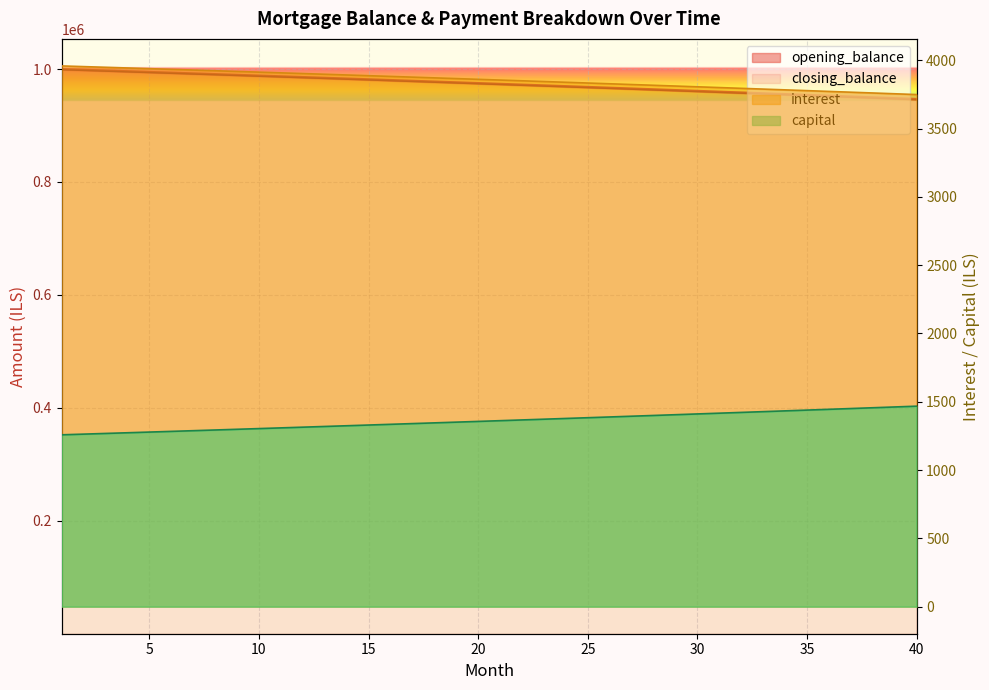

At which label is capital closest to 1362?

21